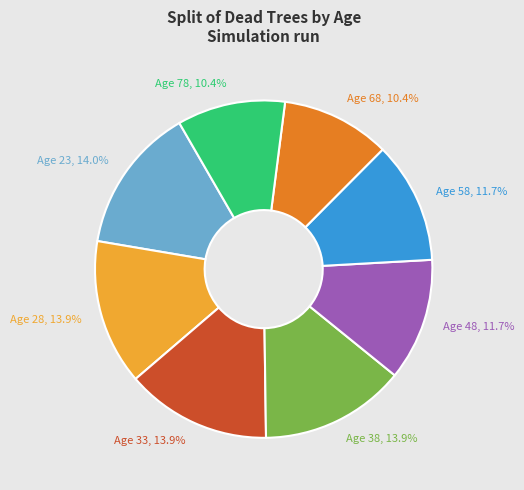

Is Age 48 the majority of the pie?

No